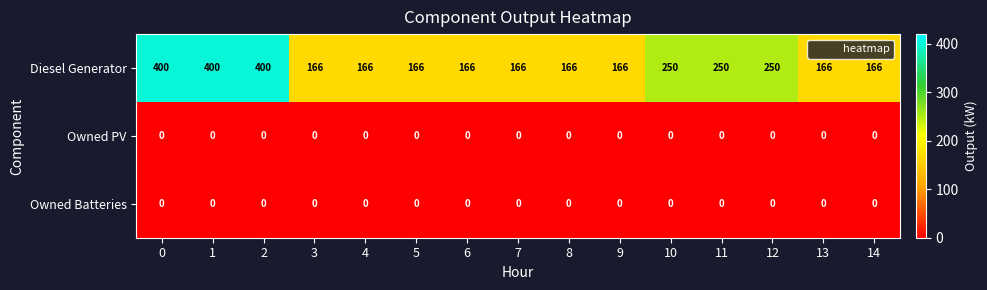

Which series has the largest range (max minus min)?

Diesel Generator